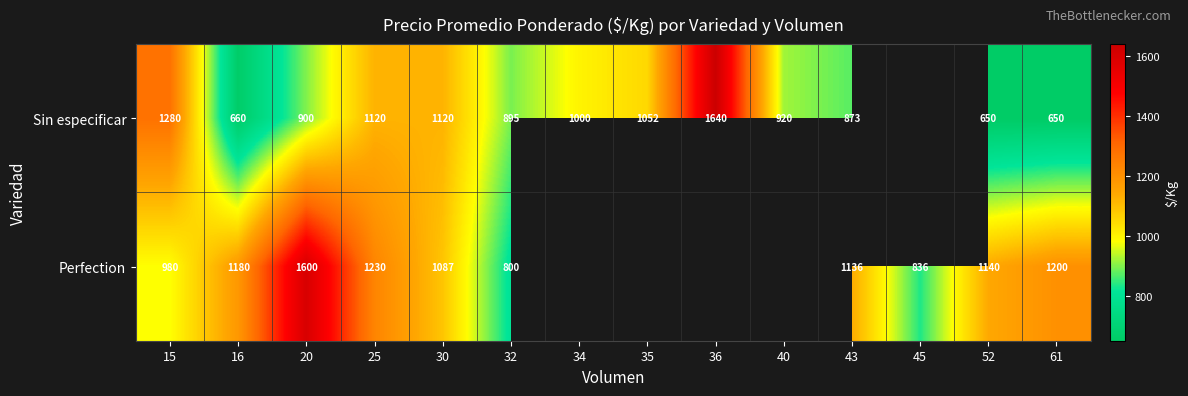

Which series changed the most between 16 and 61?

Perfection